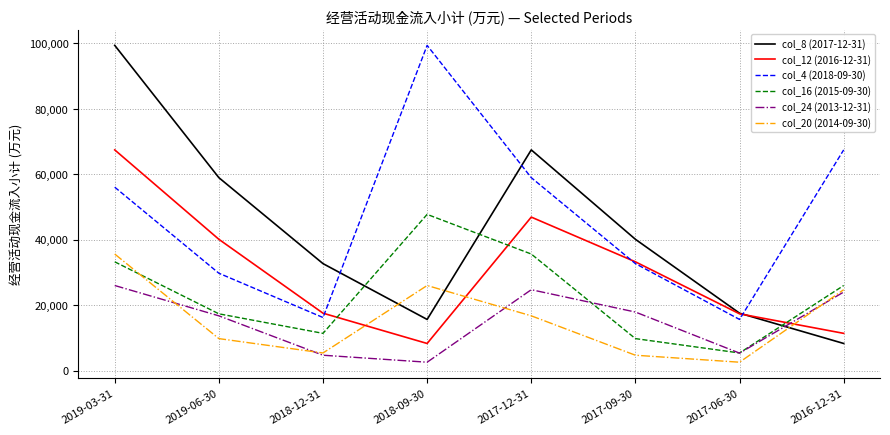

Read the col_12 (2016-12-31) value at 2018-12-31, to the nearest 100.

17600